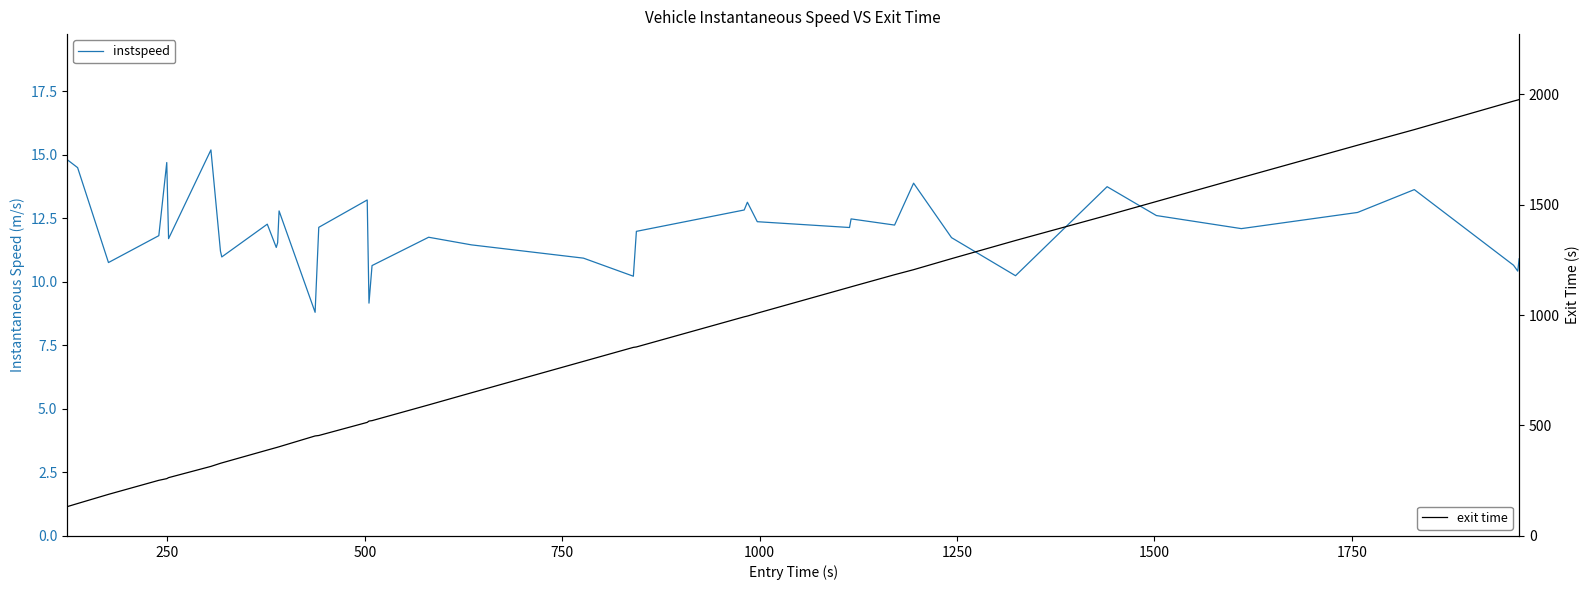

In instspeed, how many points are higher than both neighbors (excluding endpoints)?

11